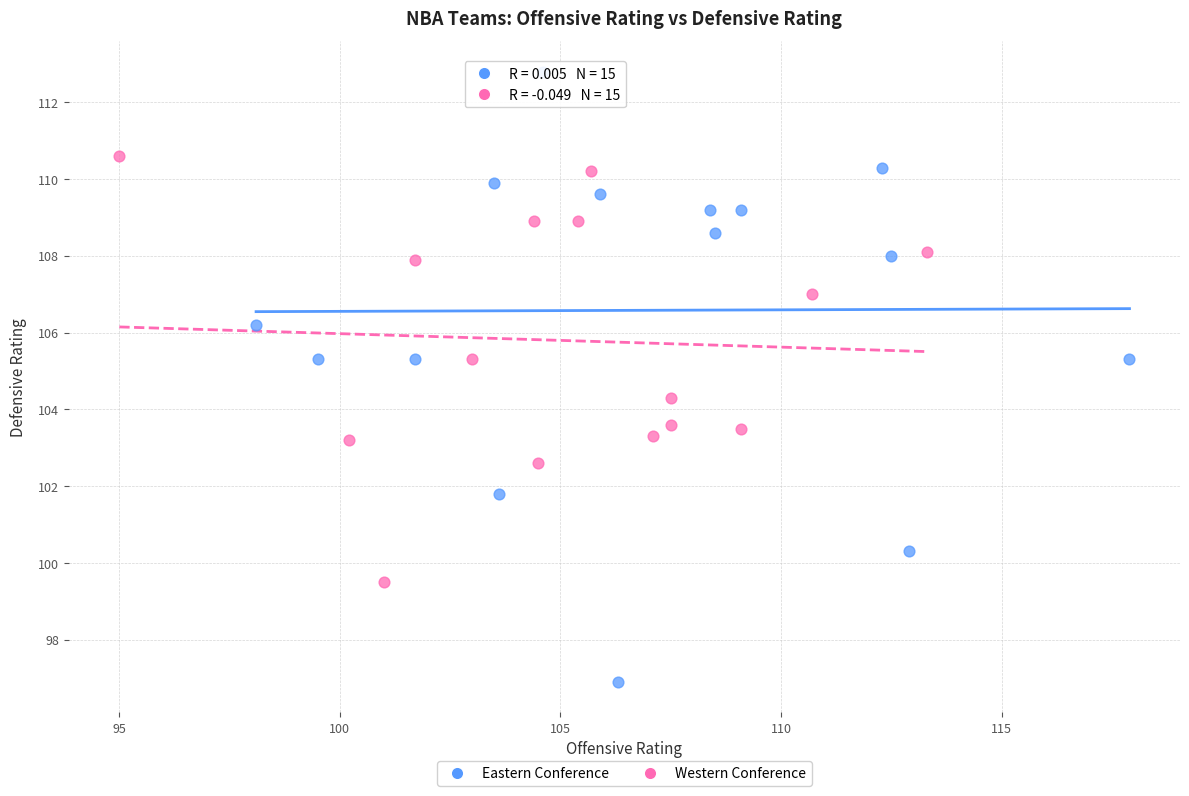

Which series reaches the minimum Y coordinate?

Eastern Conference